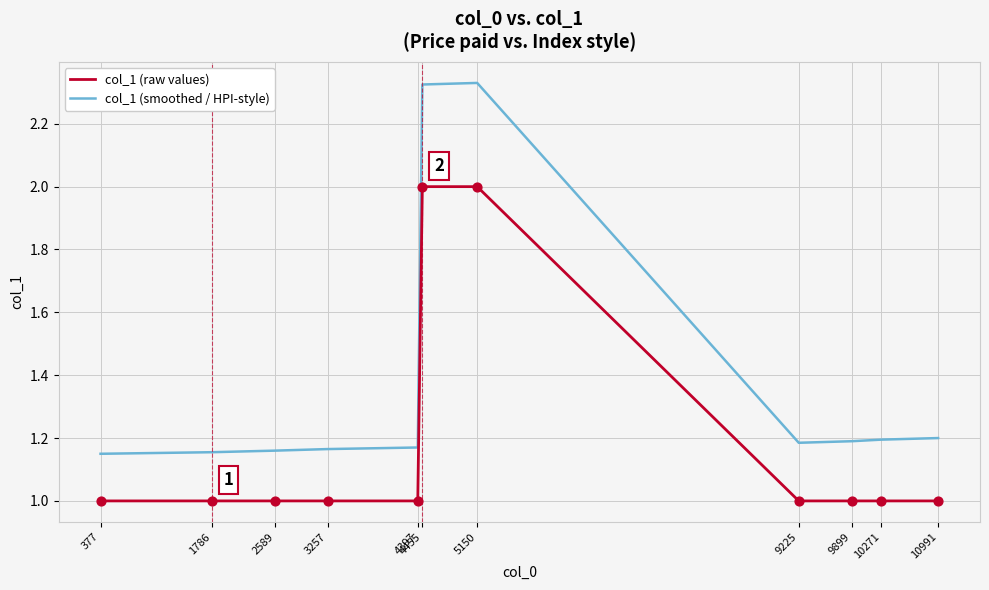

Which series has the largest range (max minus min)?

col_1 (smoothed / HPI-style)